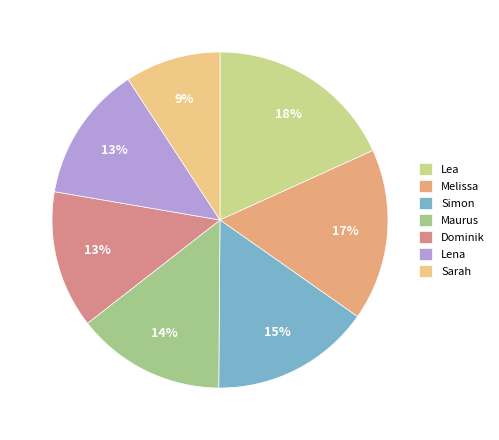

Is there any slice that represents more than half of the pie?

No